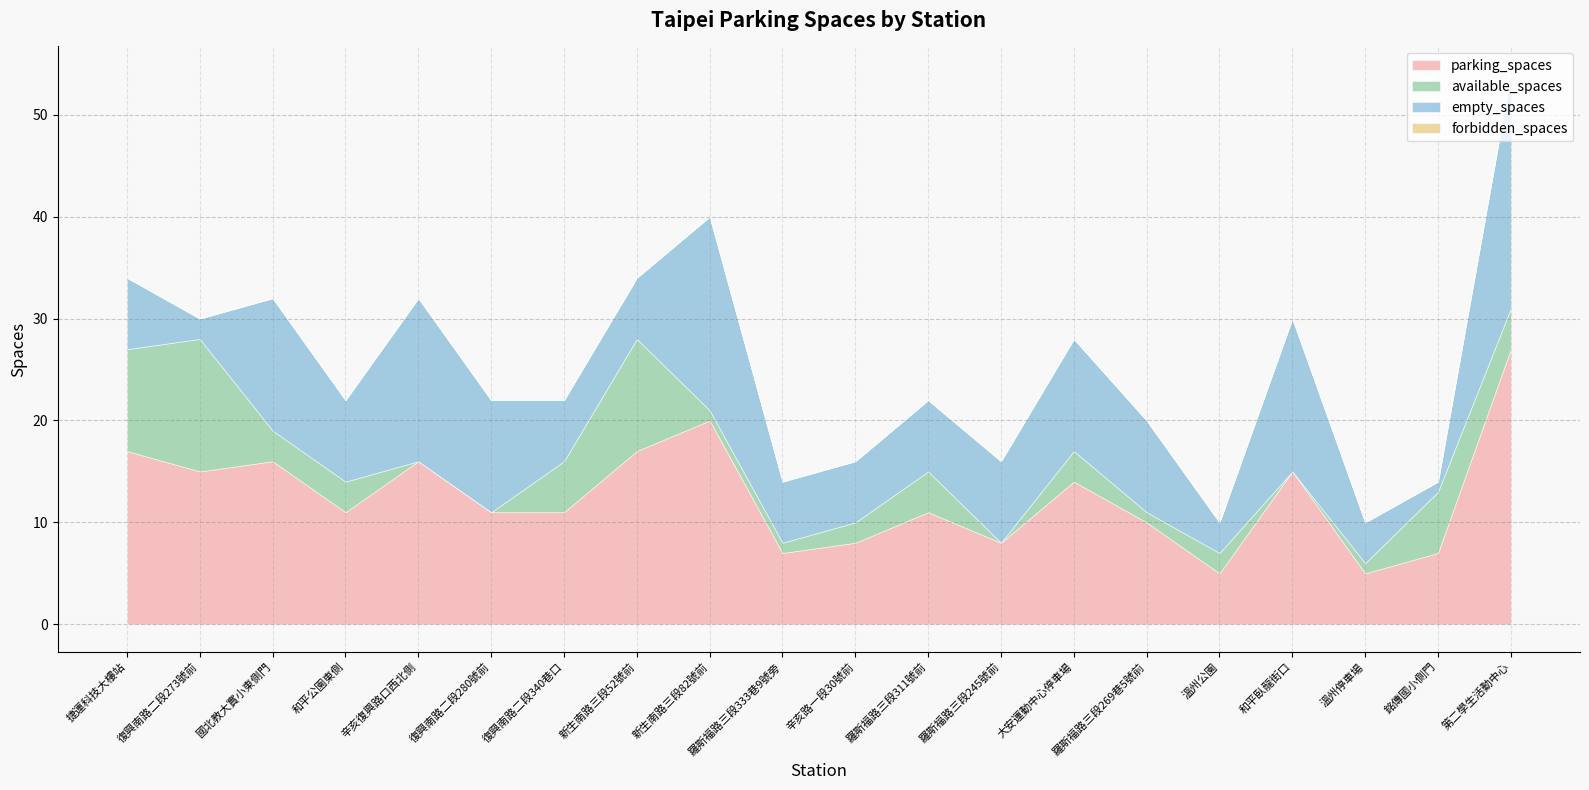

Reading left to right, list all the values displayed in this chart.

parking_spaces: 17	15	16	11	16	11	11	17	20	7	8	11	8	14	10	5	15	5	7	27
available_spaces: 10	13	3	3	0	0	5	11	1	1	2	4	0	3	1	2	0	1	6	4
empty_spaces: 7	2	13	8	16	11	6	6	19	6	6	7	8	11	9	3	15	4	1	23
forbidden_spaces: 0	0	0	0	0	0	0	0	0	0	0	0	0	0	0	0	0	0	0	0